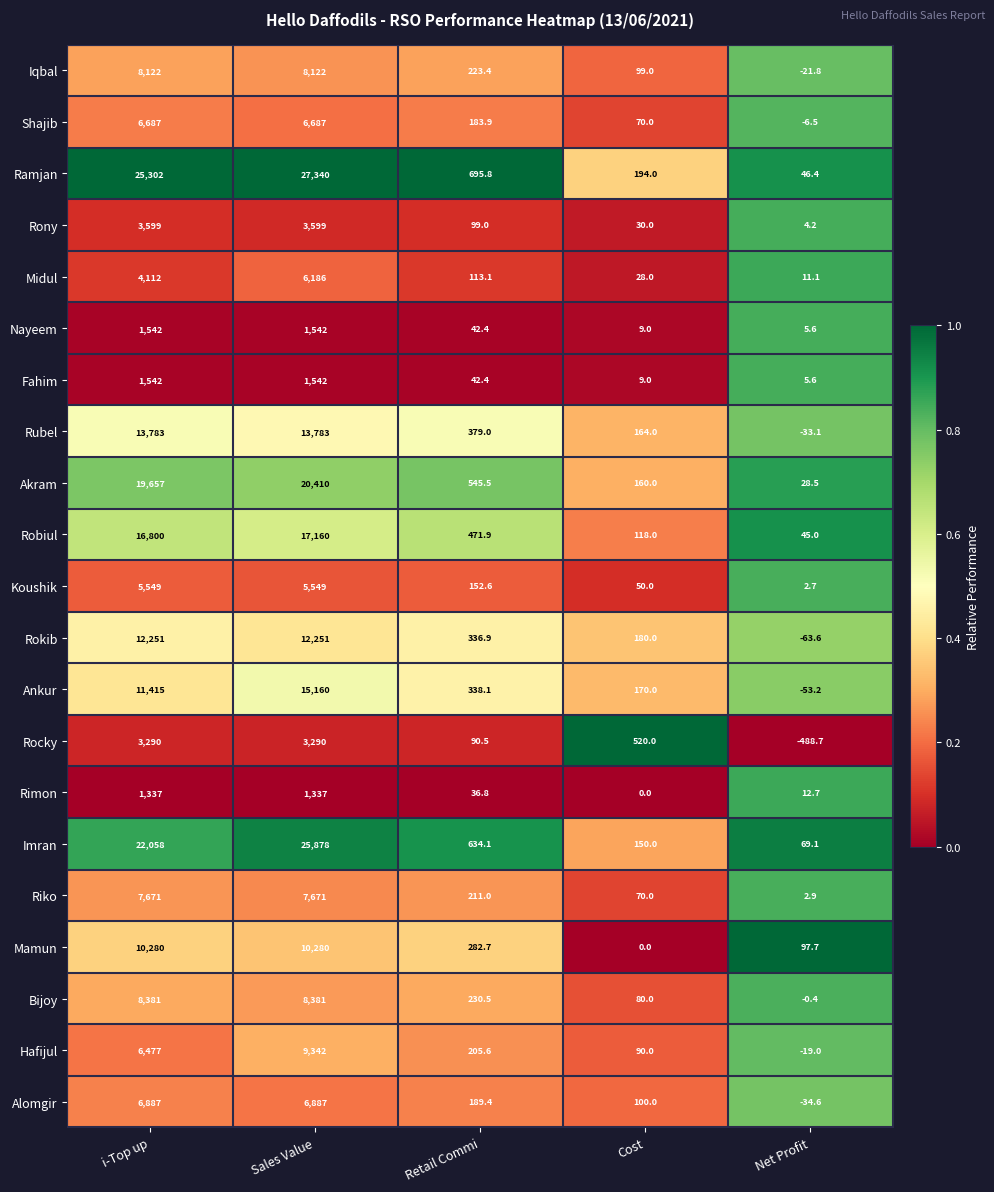

At how many categories does at least one series exceed 0?

5